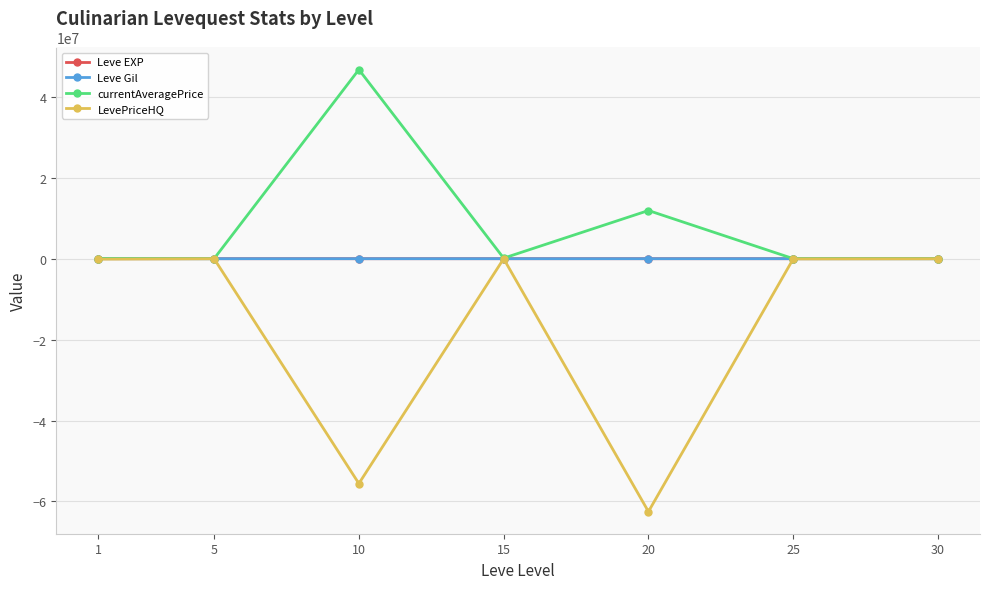

What is the difference between the maximum and minimum values in the Leve Gil series?

98.5